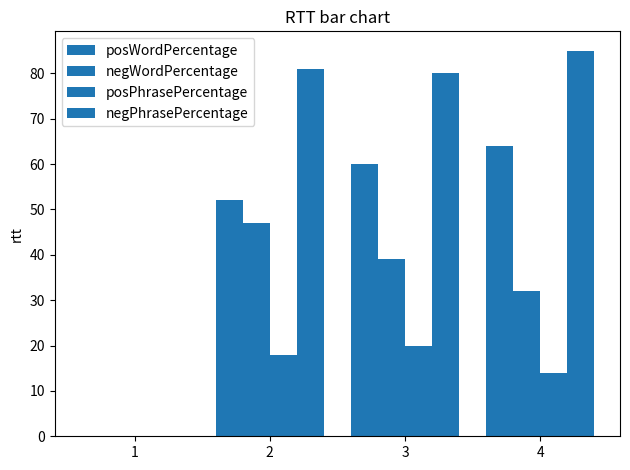

What is the difference between the posPhrasePercentage values at 4 and 1?

14